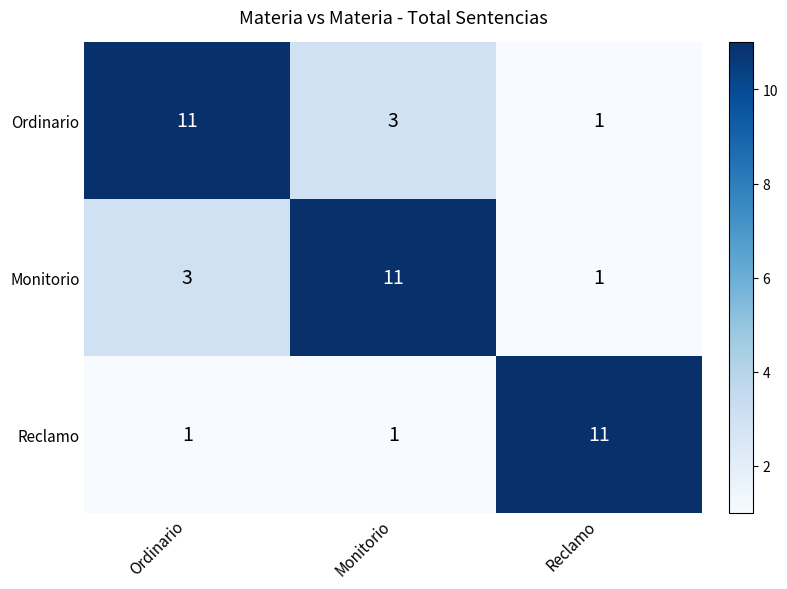

The value of Monitorio at Ordinario is 3. True or false?

True